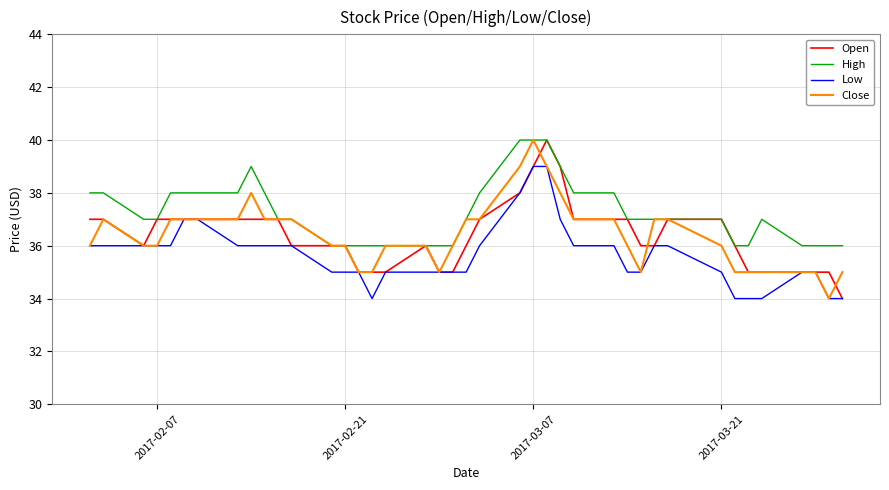

Which series has the largest total across all categories?

High